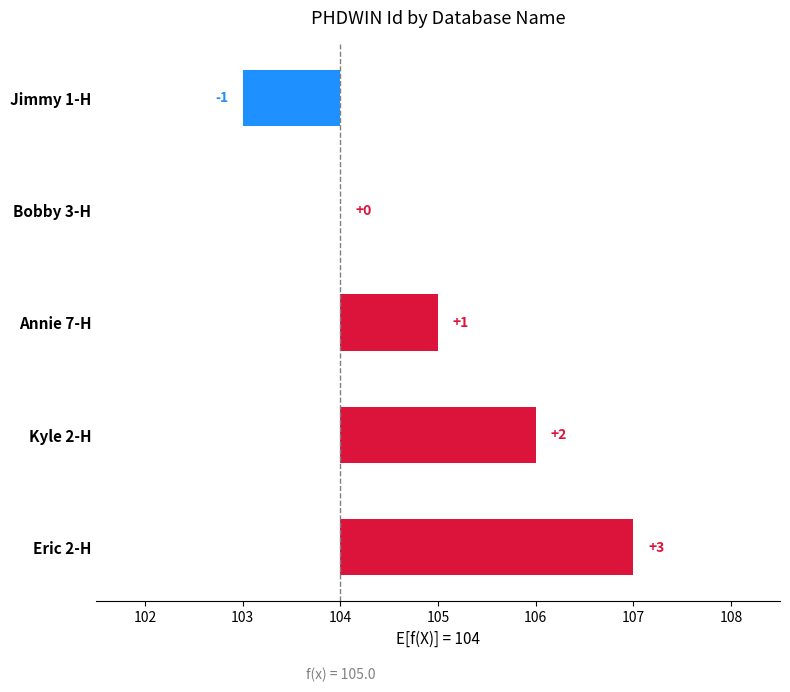

What is the value of the 4th bar from the left?

2